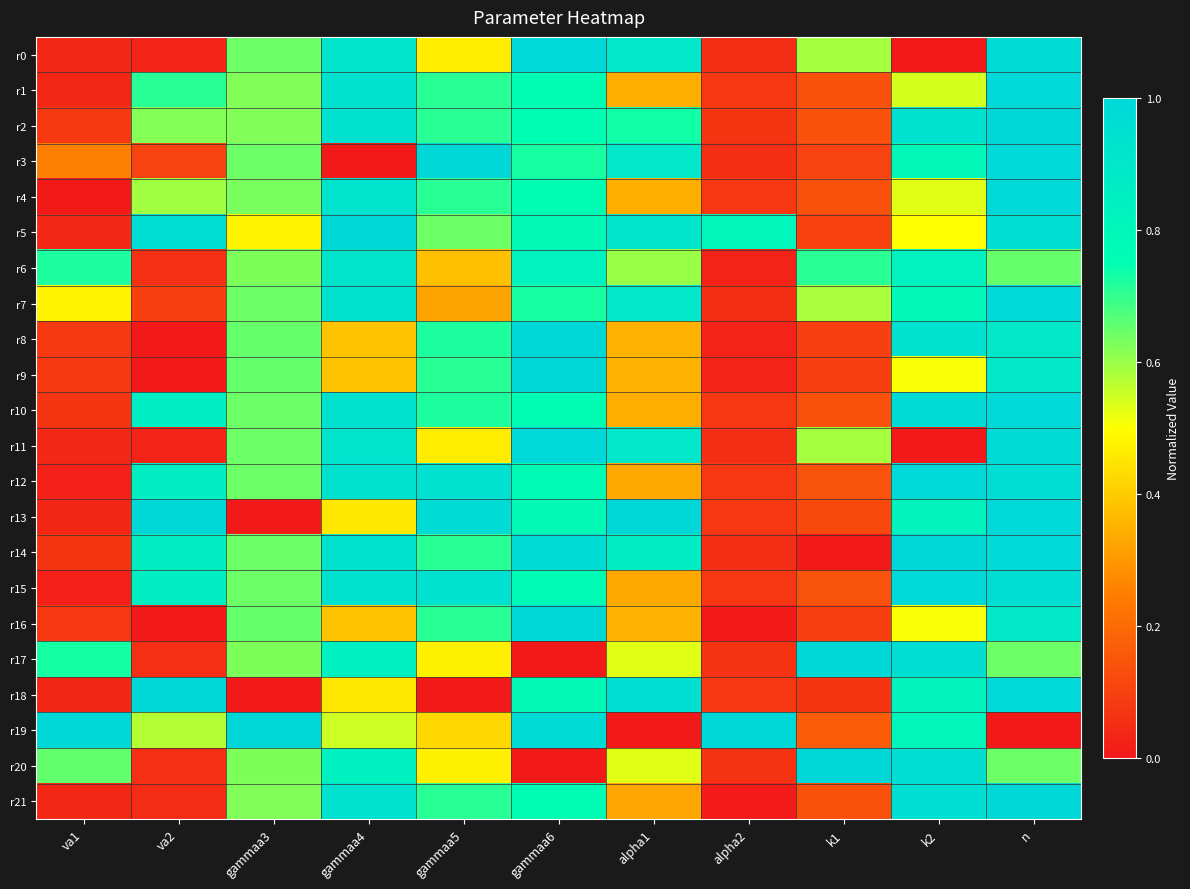

Which series changed the most between gammaa6 and k2?

r0